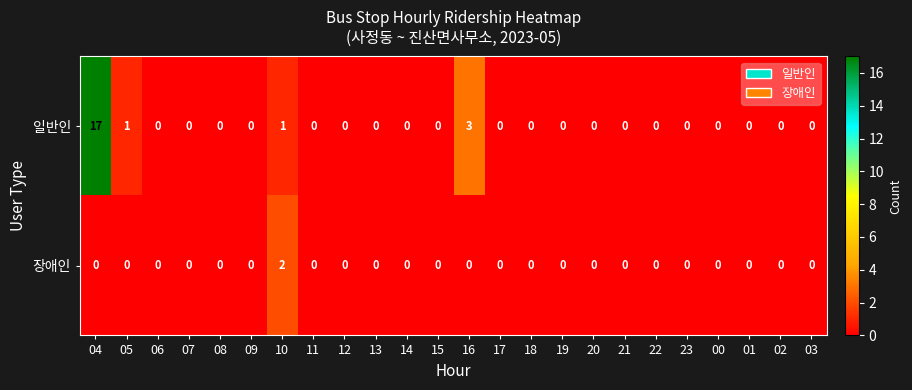

At which label is 일반인 closest to 8?

16